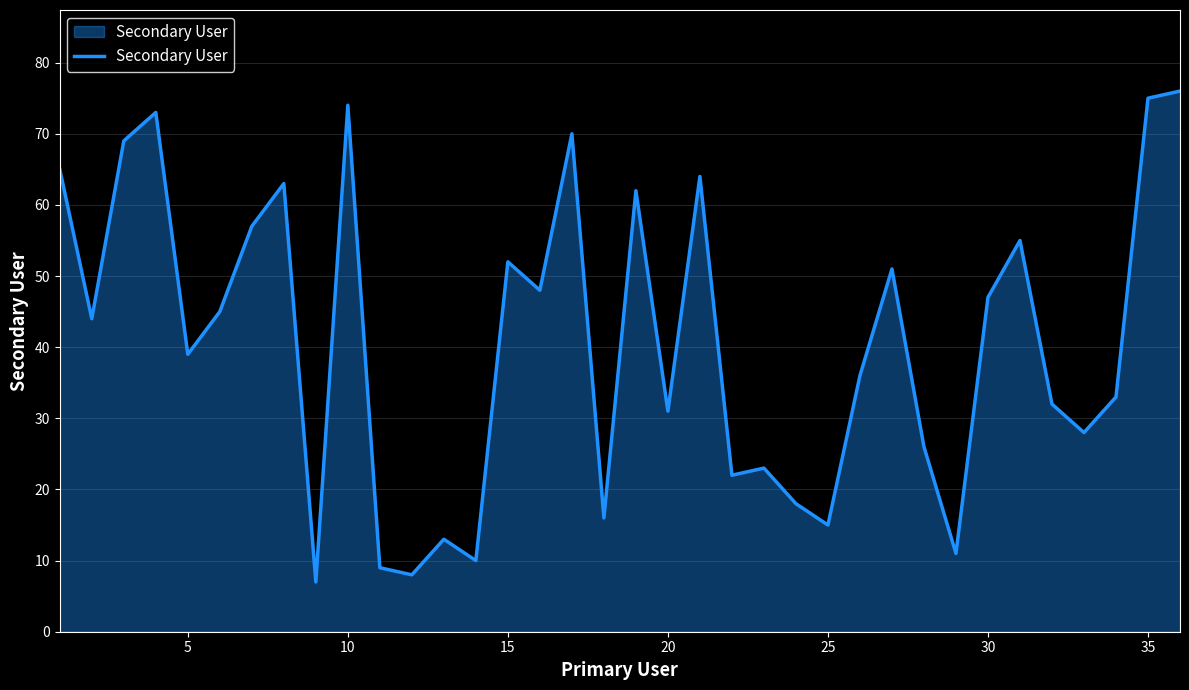

What is the greatest value displayed?

76